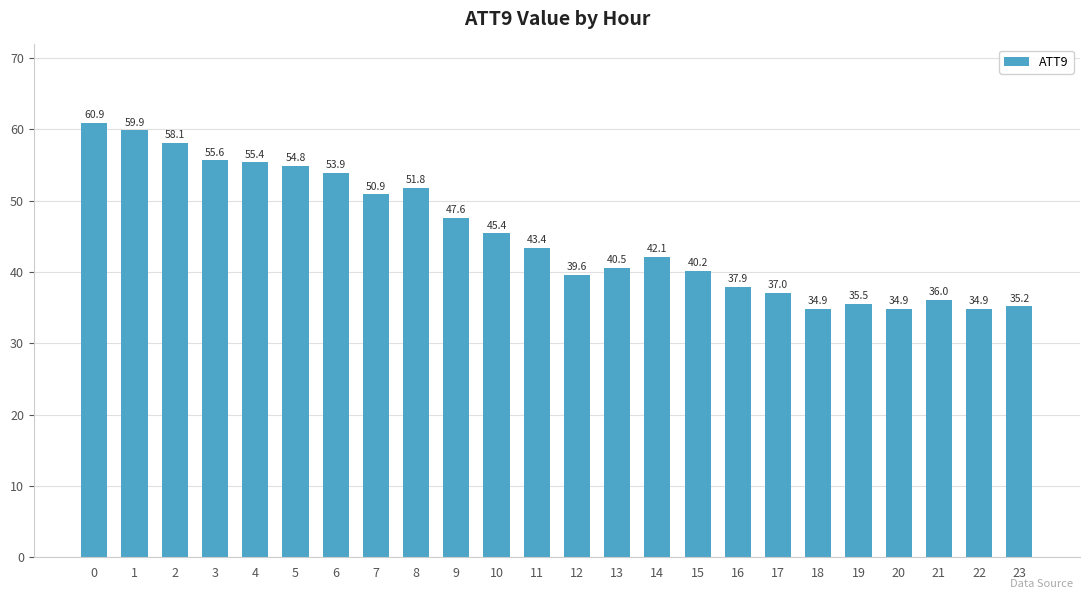

What is the value of the 5th bar from the left?

55.4